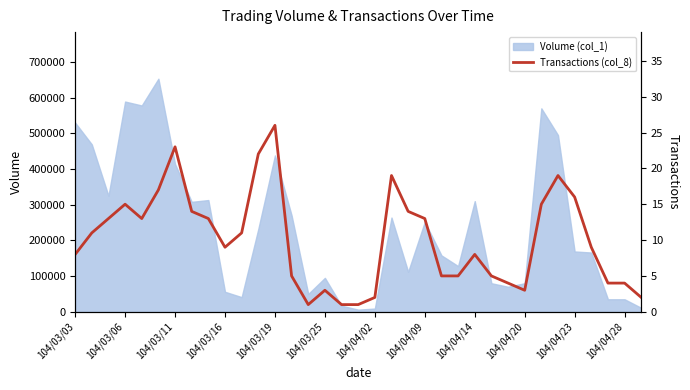

How many lines are shown in the chart?

1